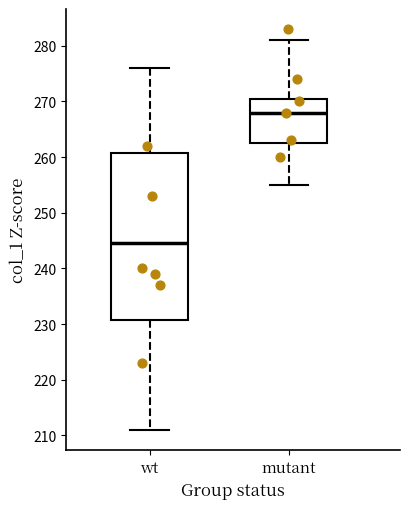

Where does the lower whisker of the box for wt end on the y-axis? The values are not printed on the chart, so give them approximately, as read against the axis.

211